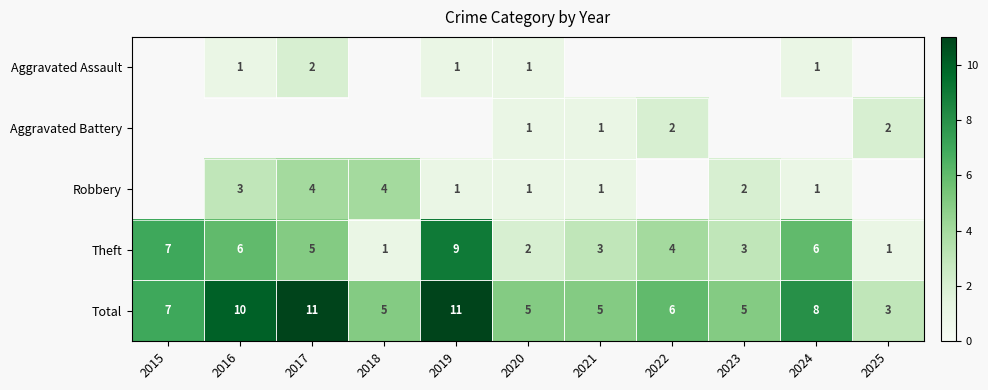

The Total series shows 8 at 2024. True or false?

True